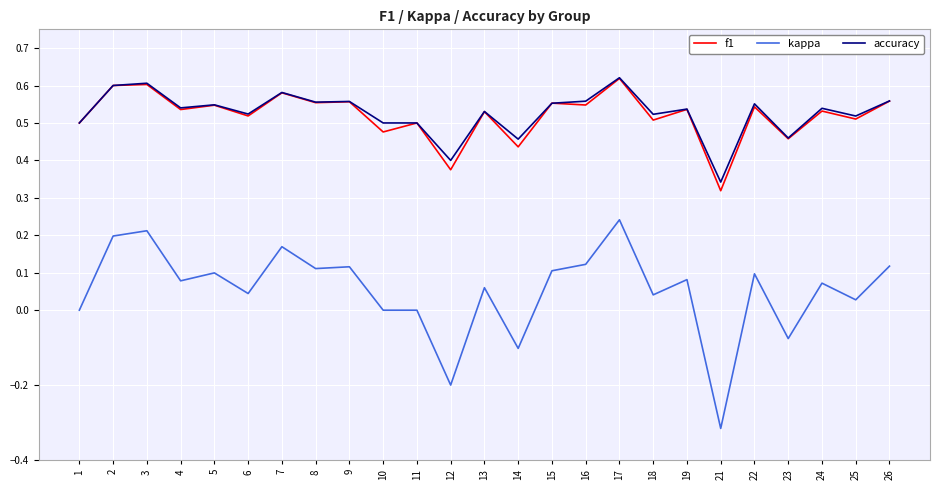

True or false: accuracy has a value of 0.5 at 6.

True